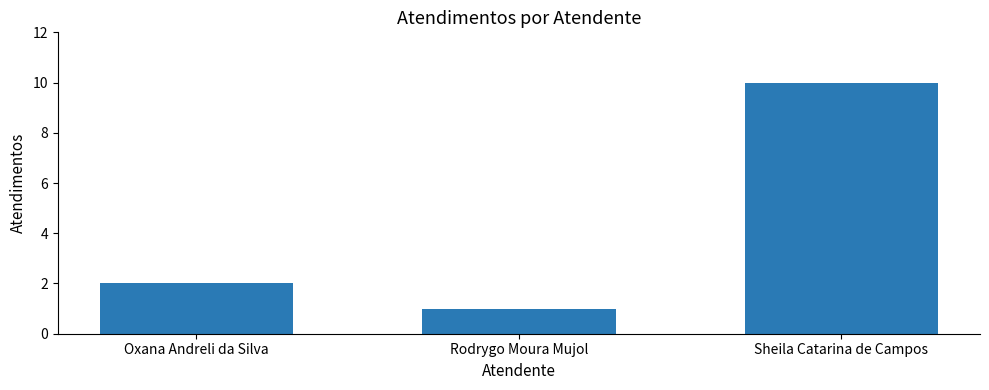

List the labels in order of value, smallest first.

Rodrygo Moura Mujol, Oxana Andreli da Silva, Sheila Catarina de Campos